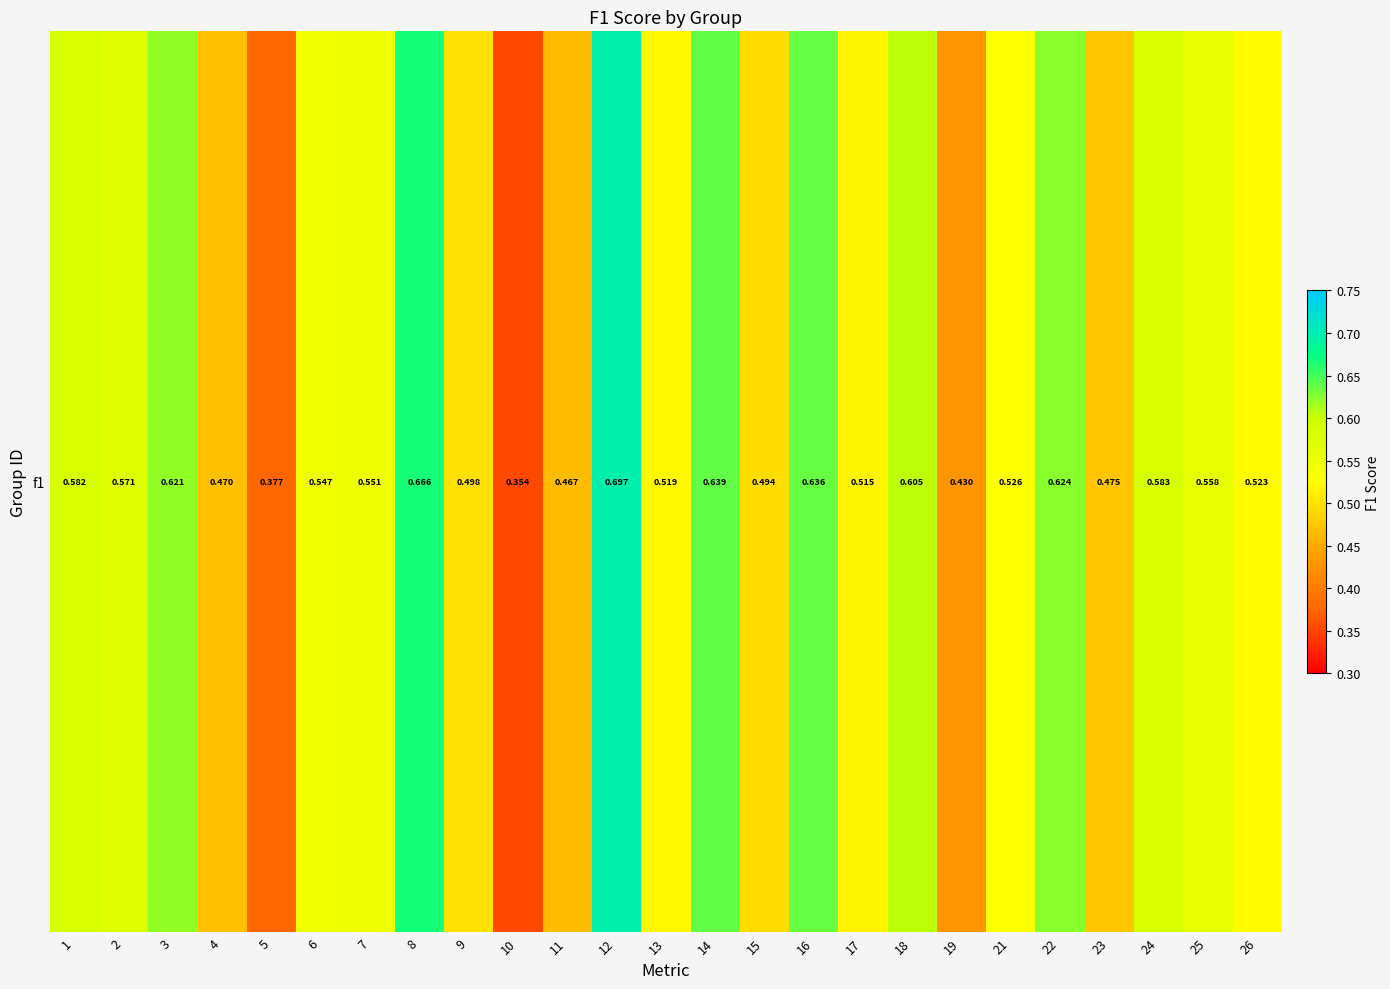

Reading left to right, extract all data points from this chart.

0.6	0.6	0.6	0.5	0.4	0.5	0.6	0.7	0.5	0.4	0.5	0.7	0.5	0.6	0.5	0.6	0.5	0.6	0.4	0.5	0.6	0.5	0.6	0.6	0.5